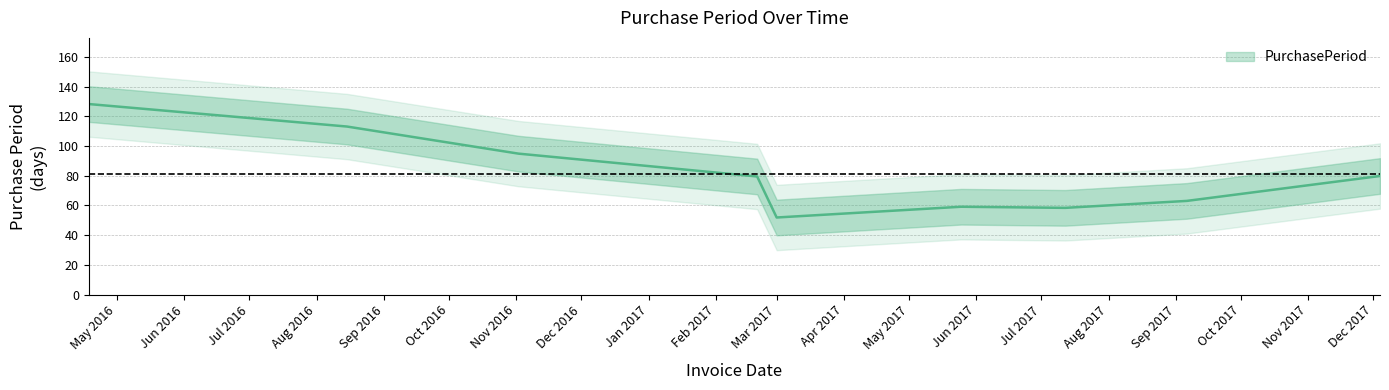

Between 2016-04-18 and 2017-07-12, which is larger?

2016-04-18